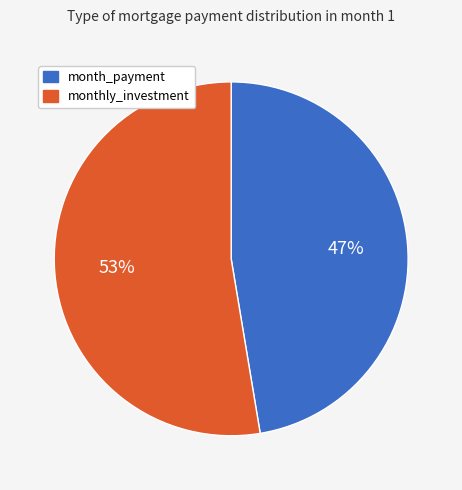

To the nearest percent, what percentage of the pie is month_payment?

47%